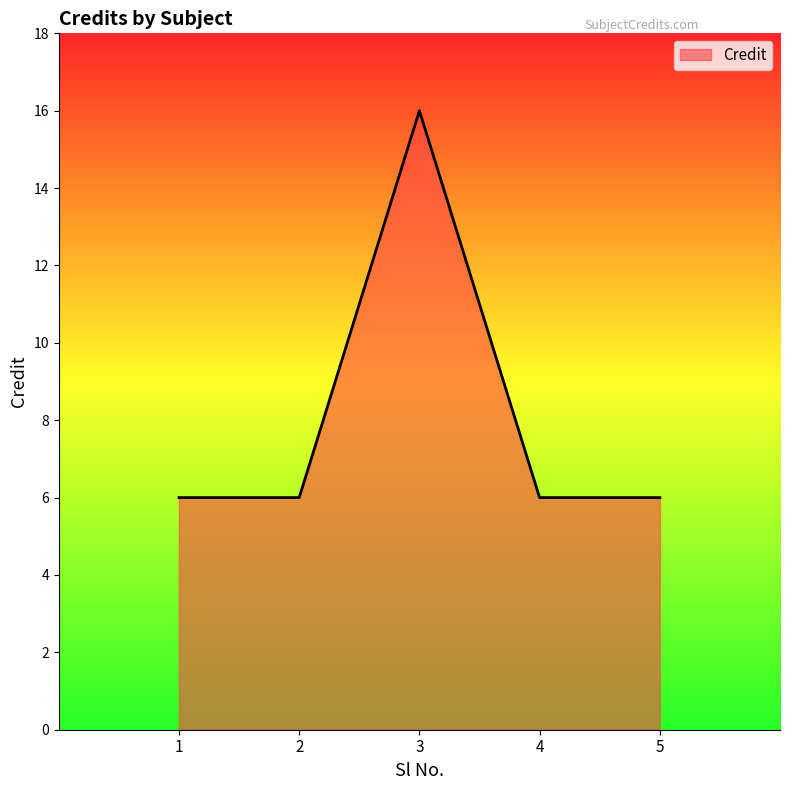

Reading left to right, transcribe all the data shown in this chart.

1=6	2=6	3=16	4=6	5=6